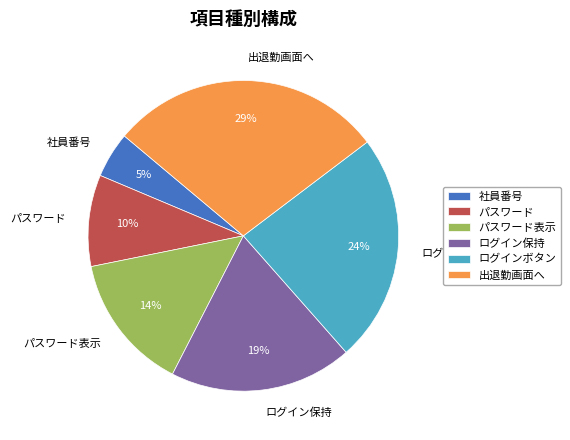

True or false: ログイン保持 accounts for 31% of the total.

False